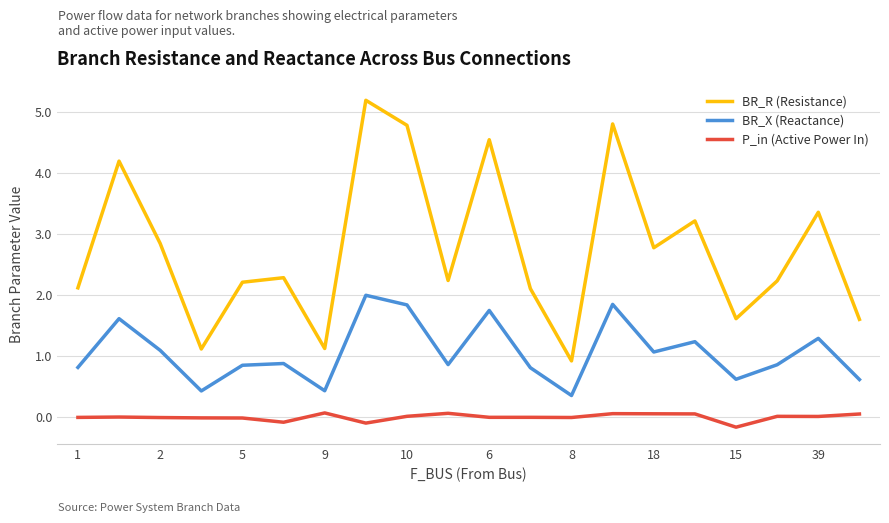

Rank the series by their average value, from highest to lowest.

BR_R (Resistance), BR_X (Reactance), P_in (Active Power In)